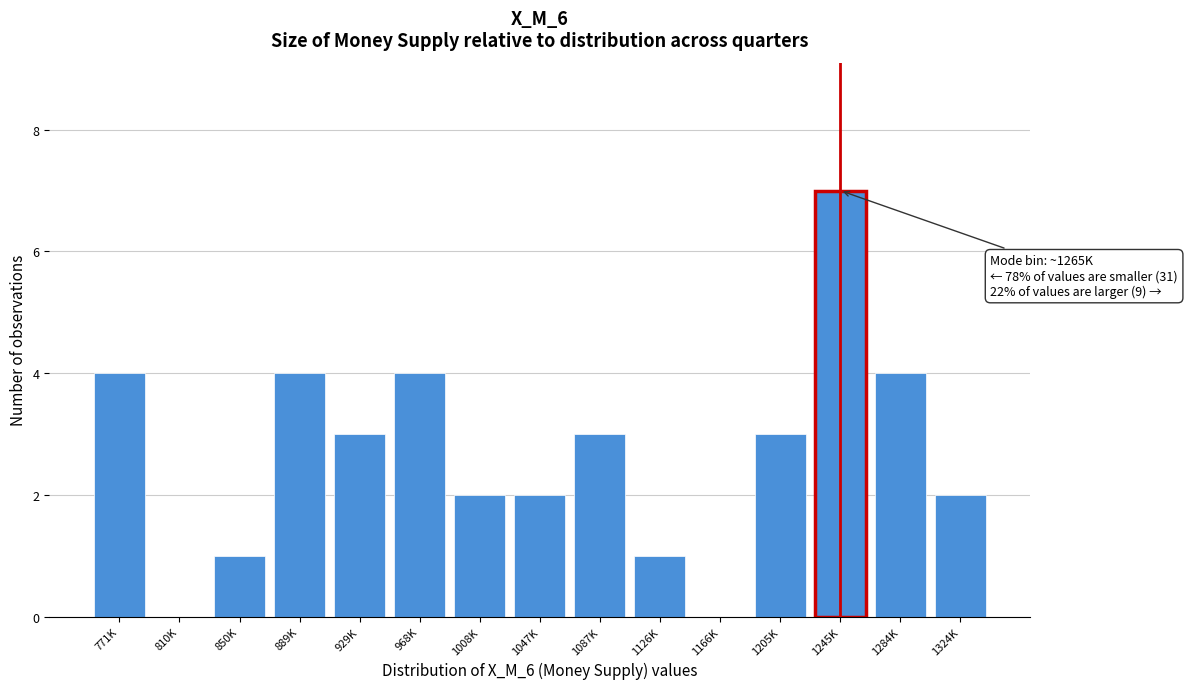

Reading left to right, list all the values displayed in this chart.

771K=4	810K=0	850K=1	889K=4	929K=3	968K=4	1008K=2	1047K=2	1087K=3	1126K=1	1166K=0	1205K=3	1245K=7	1284K=4	1324K=2